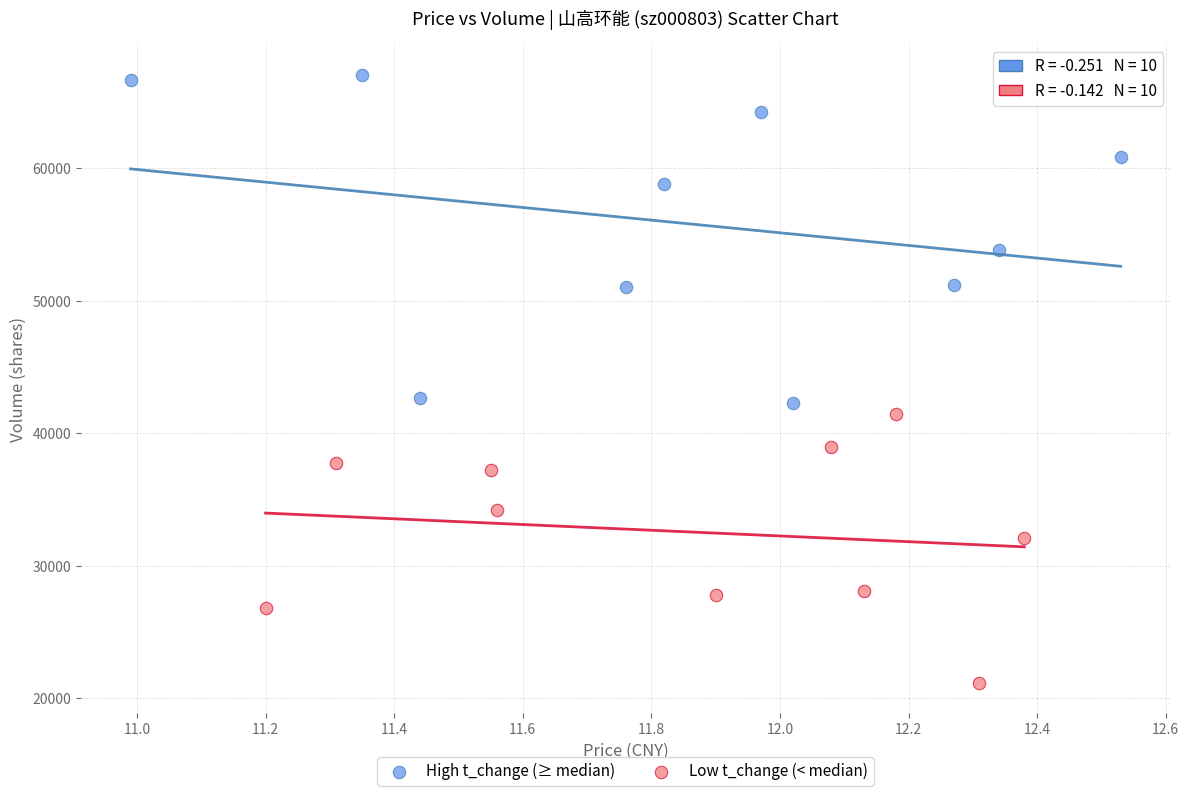

Which series has the widest spread of Y values?

High t_change (≥ median)